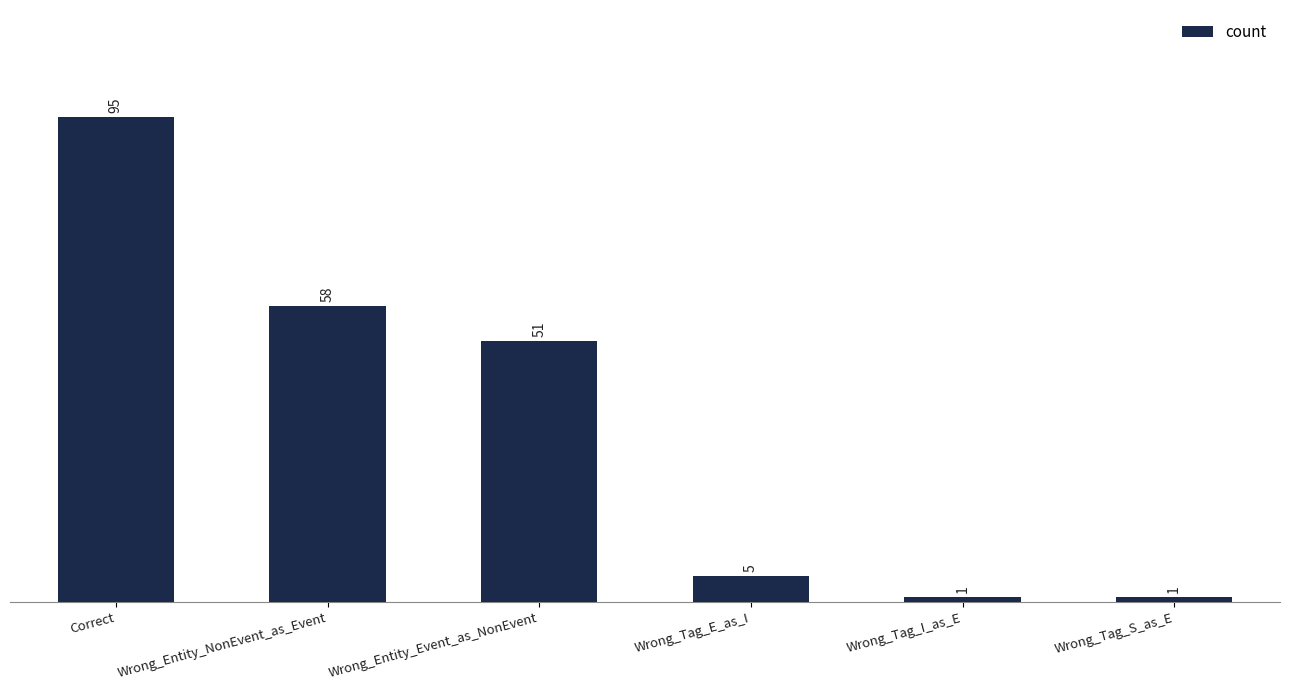

Is it true that the value at Wrong_Tag_E_as_I is 5?

True